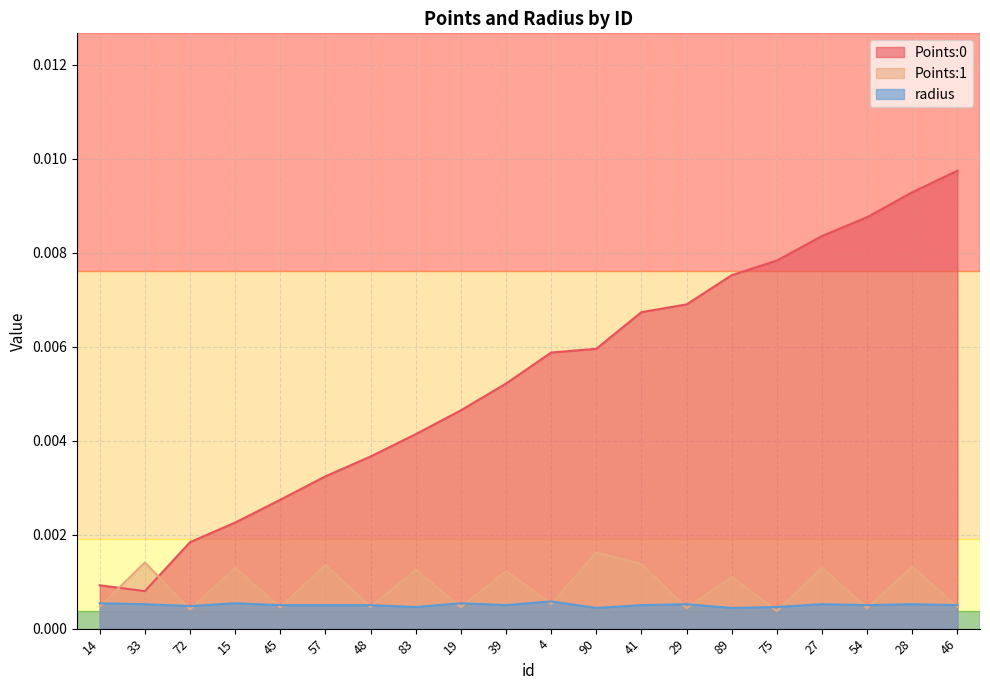

Which series has the largest total across all categories?

Points:0